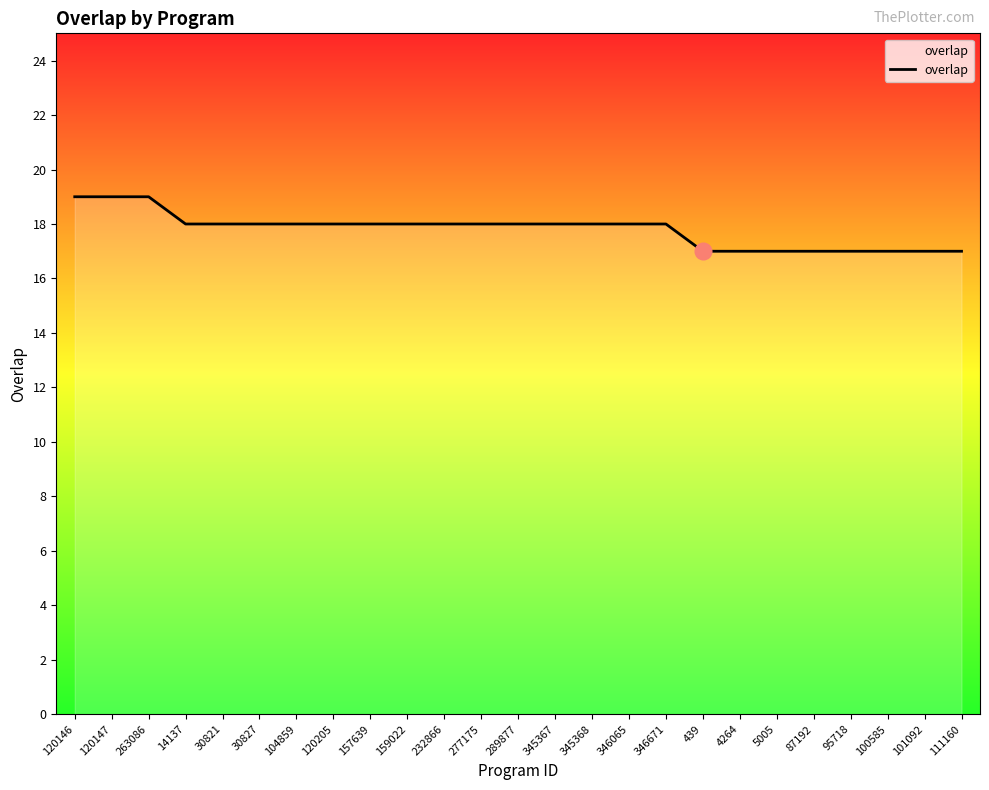

What is the sum of all values?

445